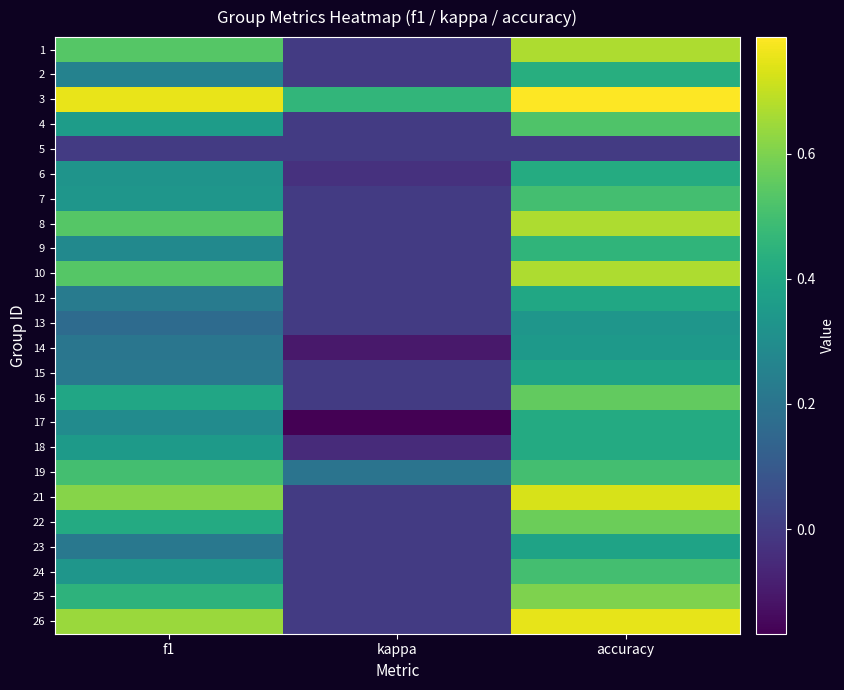

Rank the series by their maximum value, from highest to lowest.

3, 26, 21, 1, 8, 10, 25, 22, 16, 4, 7, 19, 24, 9, 2, 6, 17, 18, 12, 15, 23, 14, 13, 5